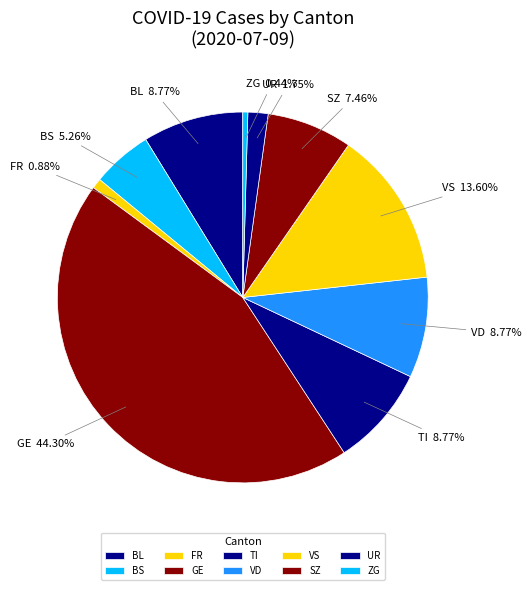

Which category has the biggest portion of the pie?

GE